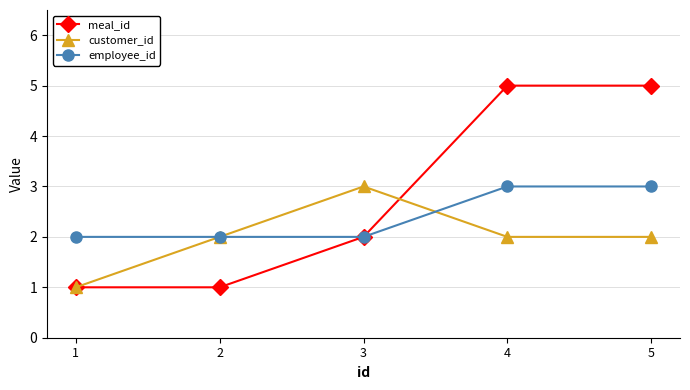

Where is the first local maximum for customer_id?

3